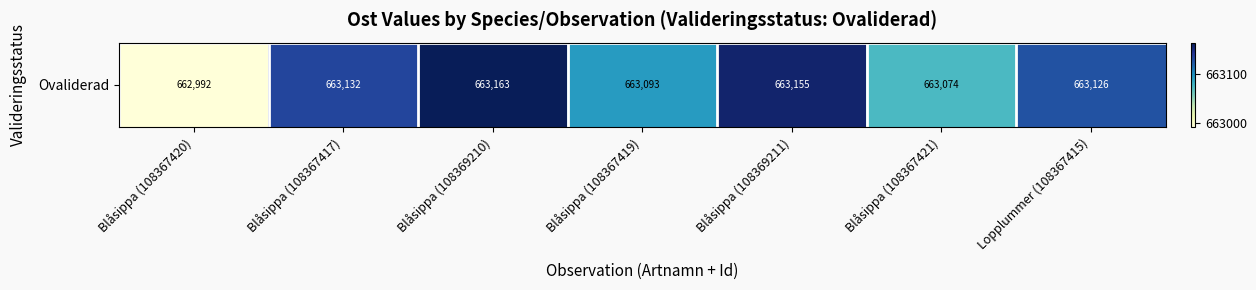

What is the ratio of the value at Blåsippa (108367421) to the value at Blåsippa (108367420)?

1.0